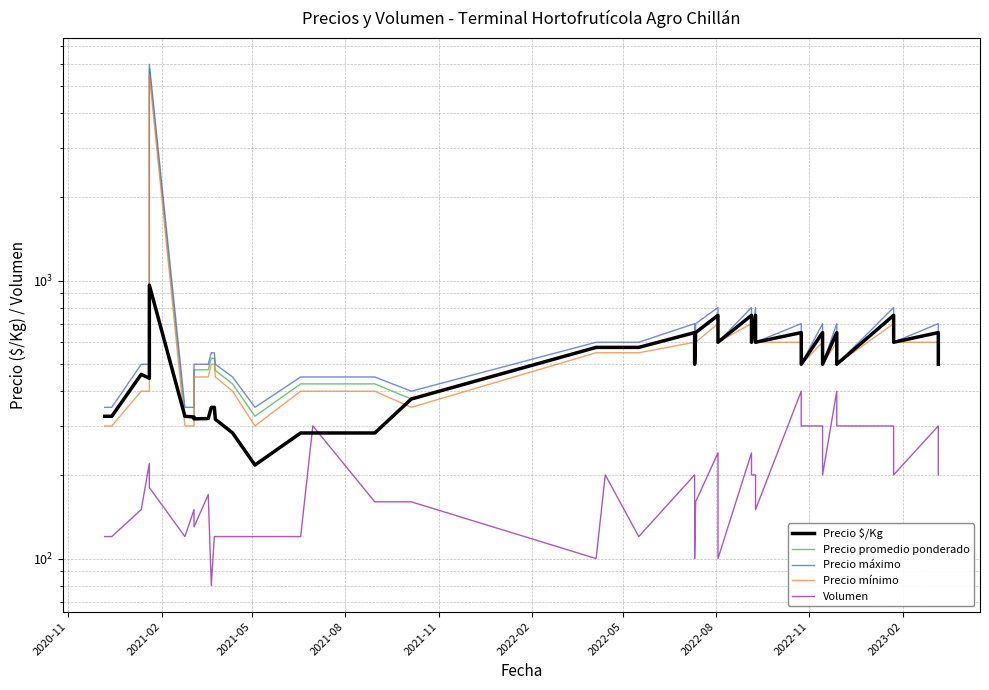

What is the value of the Precio promedio ponderado point at the 4th from the left?

445